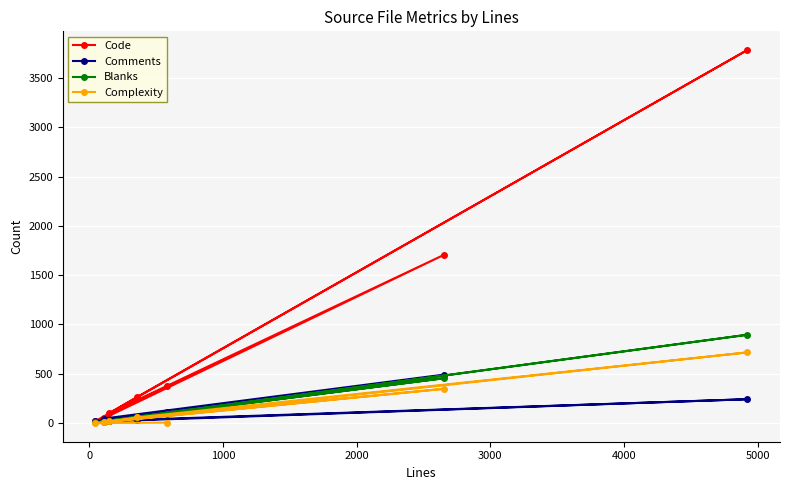

How many interior local peaks does the Comments series have?

2